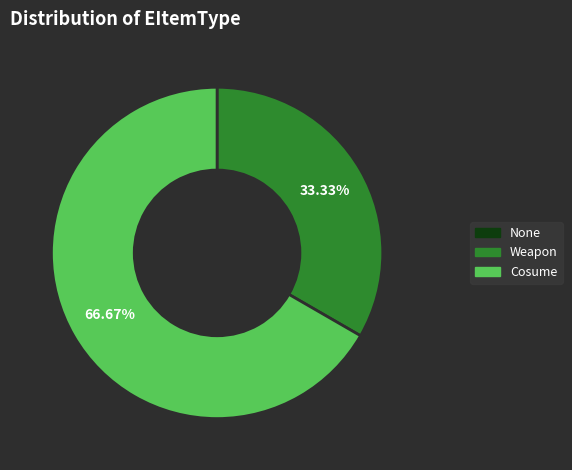

Which has a higher value, Cosume or Weapon?

Cosume